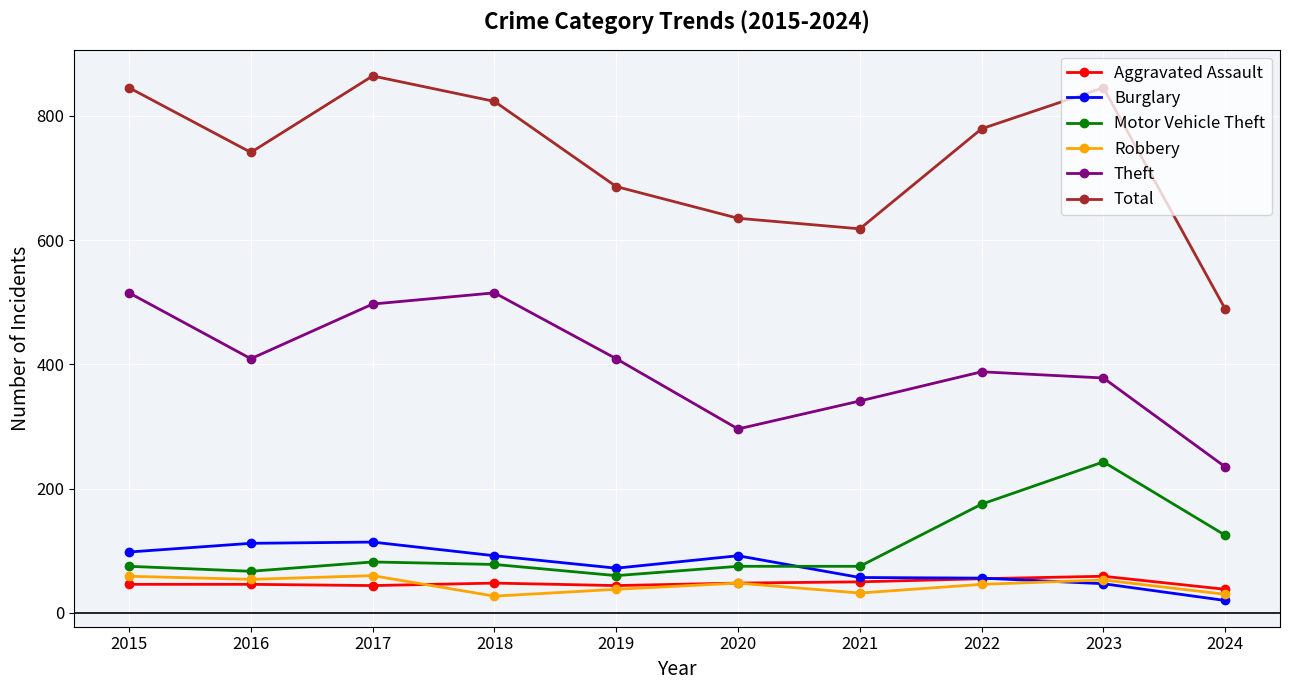

What is the value of the Robbery point at the 10th from the left?

30